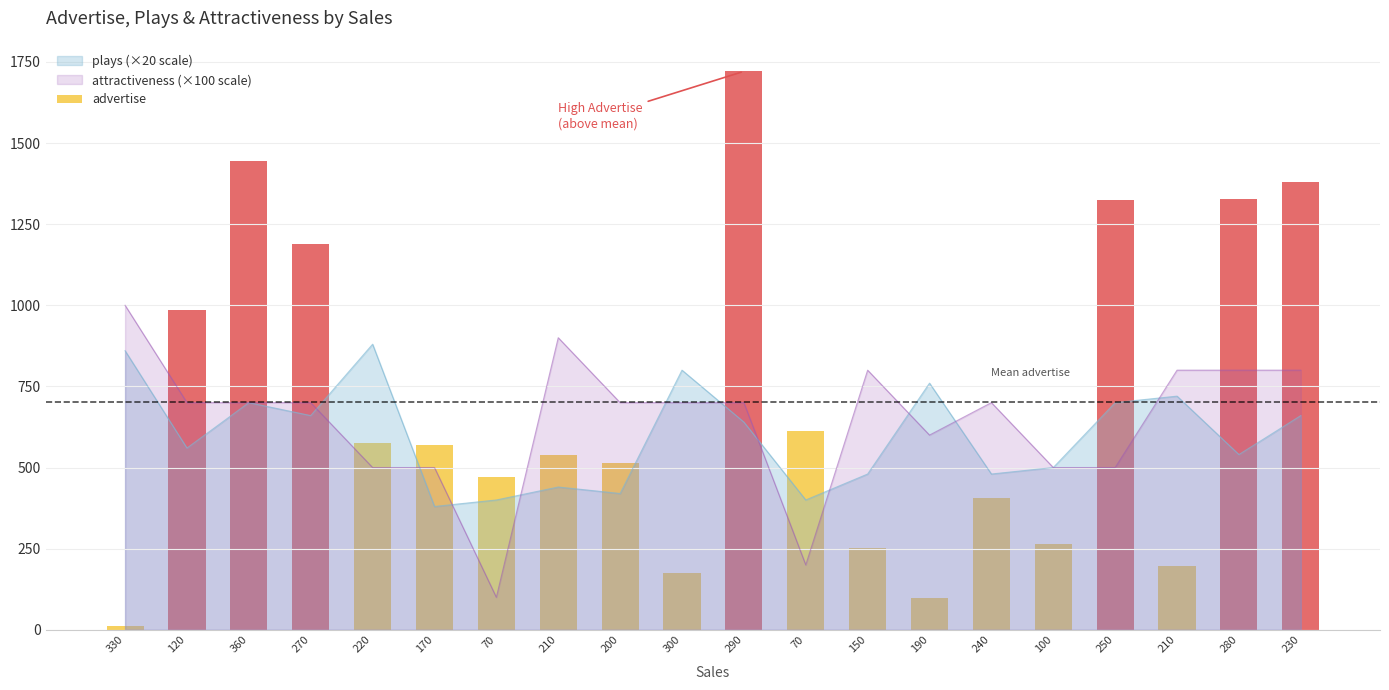

What is the label of the 6th bar from the left?

170